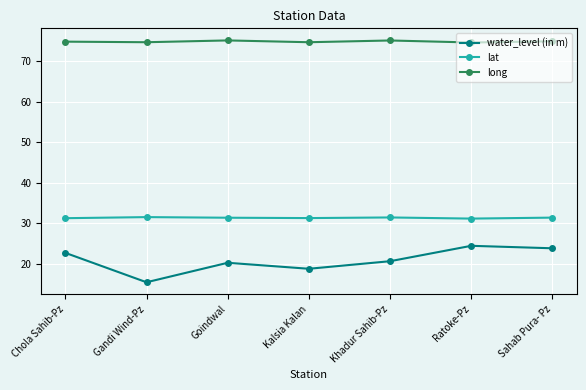

What position from the left is Chola Sahib-Pz?

1